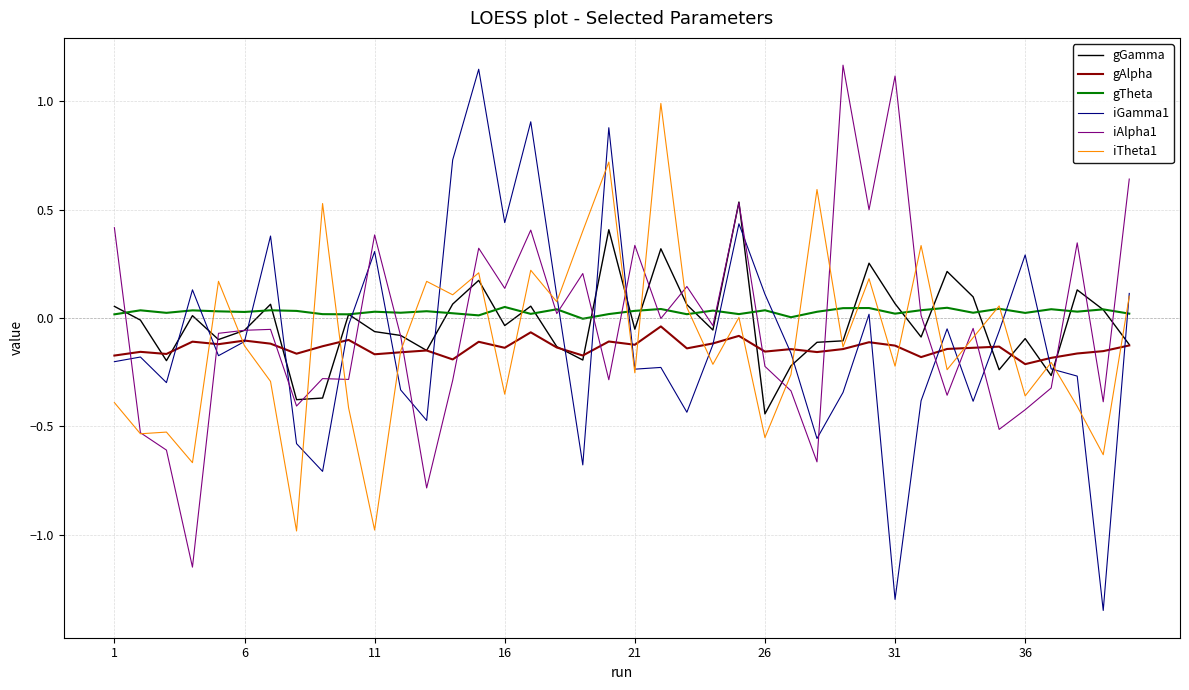

Which series has the largest range (max minus min)?

iGamma1